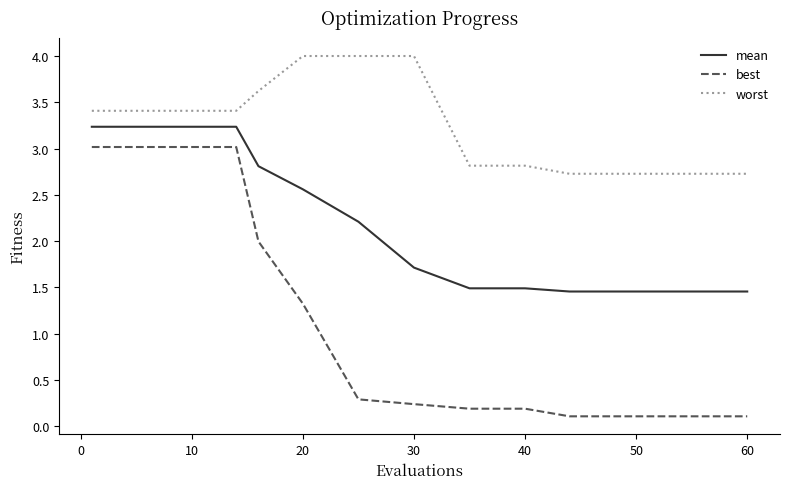

Rank the series by their average value, from lowest to highest.

best, mean, worst